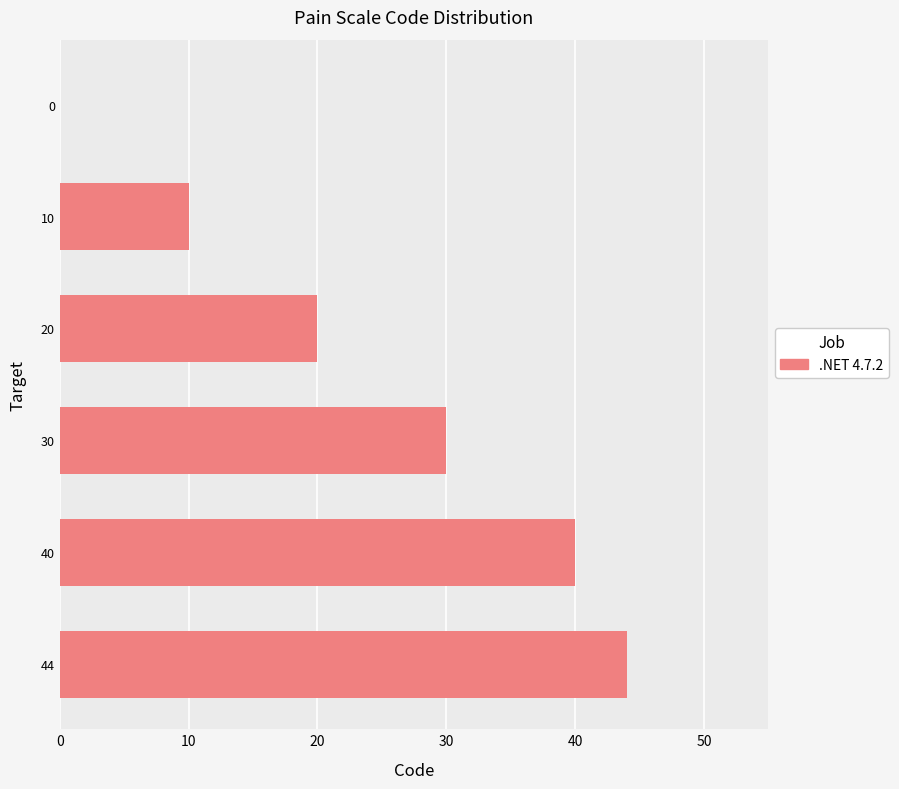

The chart shows a value of 40 at 40. True or false?

True